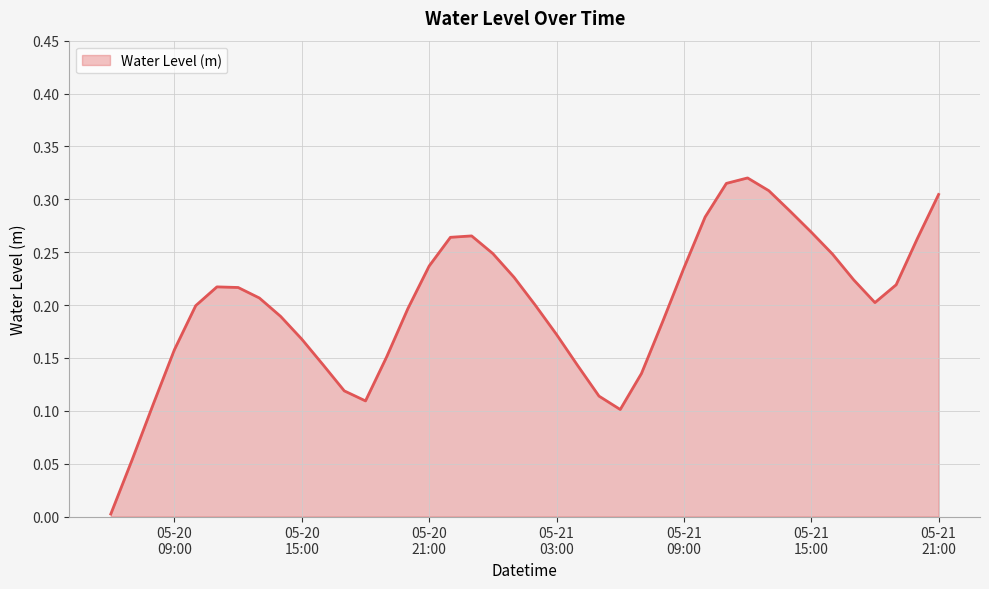

What is the label of the 9th point from the left?

2023-05-20 14:00:00